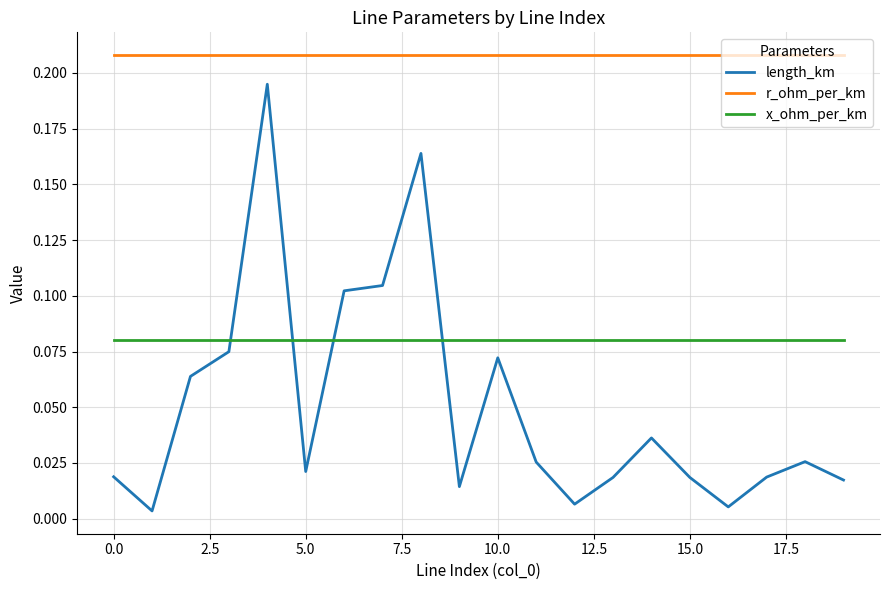

True or false: length_km and x_ohm_per_km cross at least once.

True